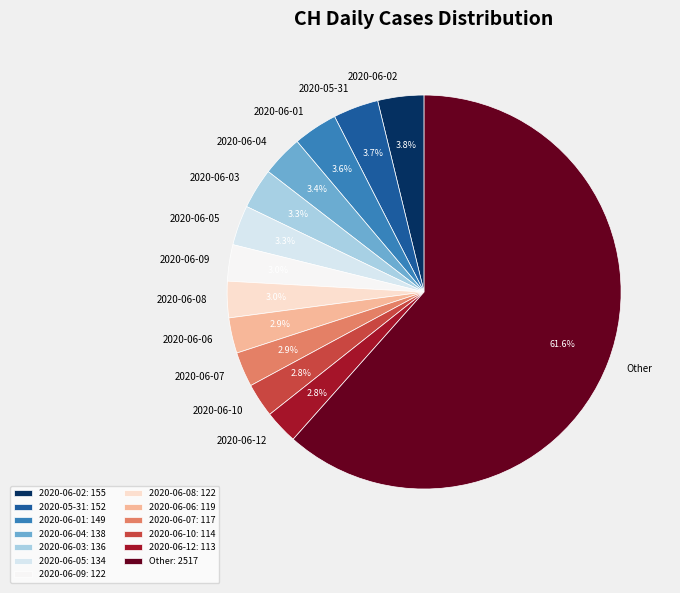

What portion of the pie excludes 2020-06-07?

97.1%